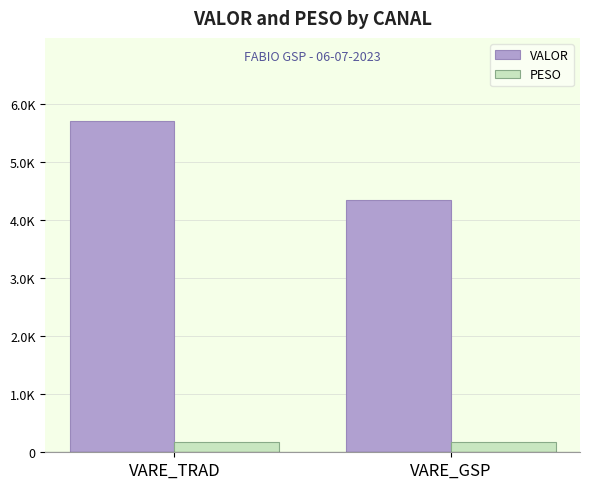

At how many categories does at least one series exceed 3950?

2